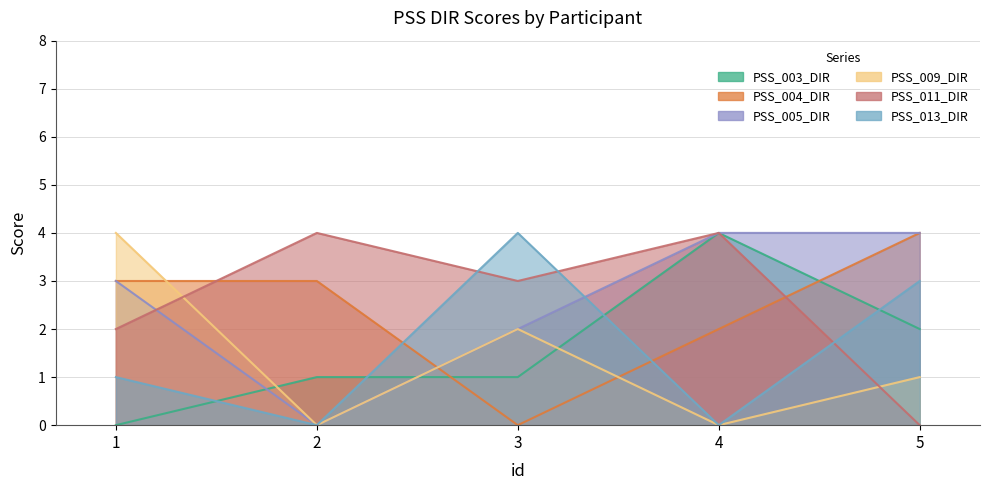

True or false: PSS_003_DIR has a value of 4 at 5.

False